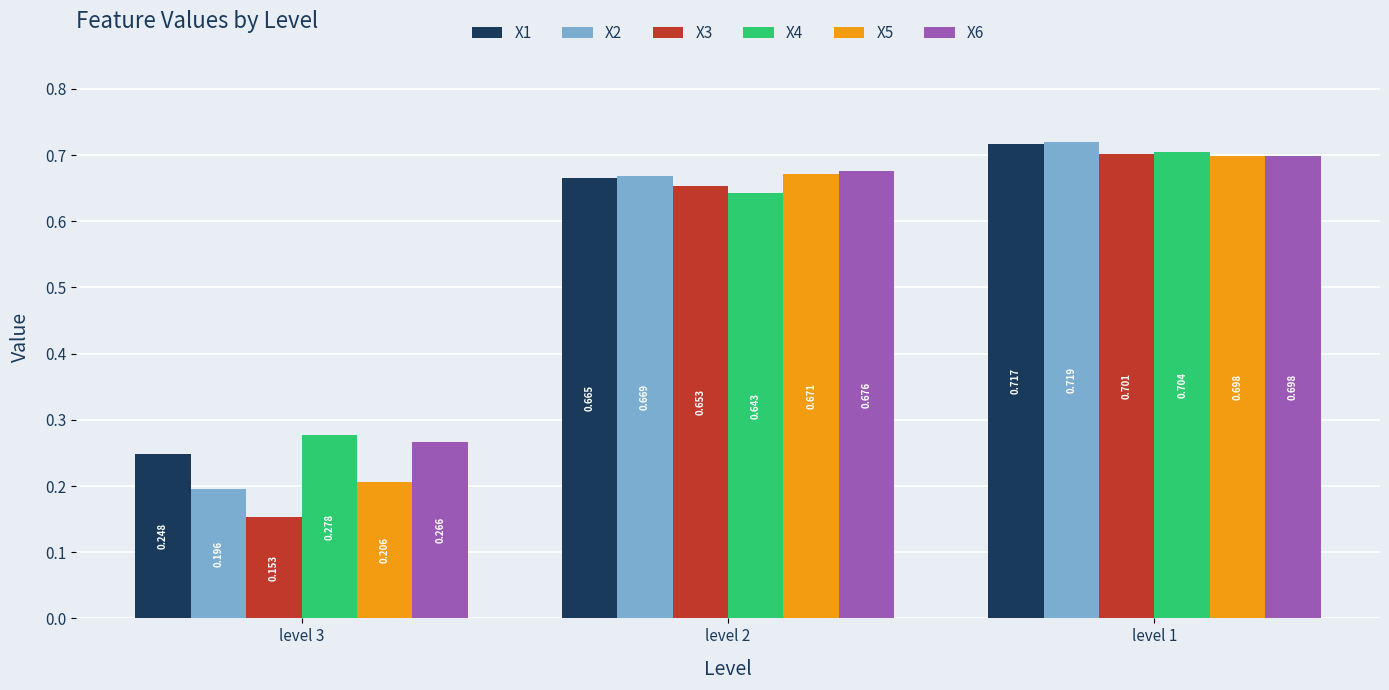

Which series changed the most between level 3 and level 2?

X3